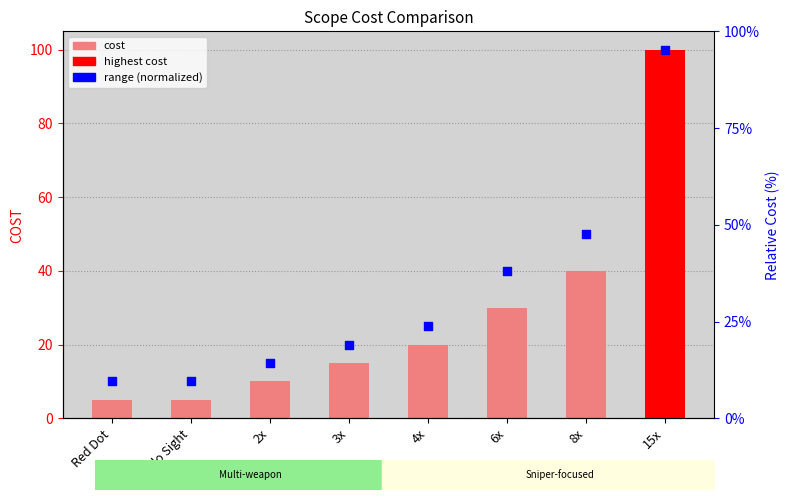

Which series reaches the minimum Y coordinate?

COST